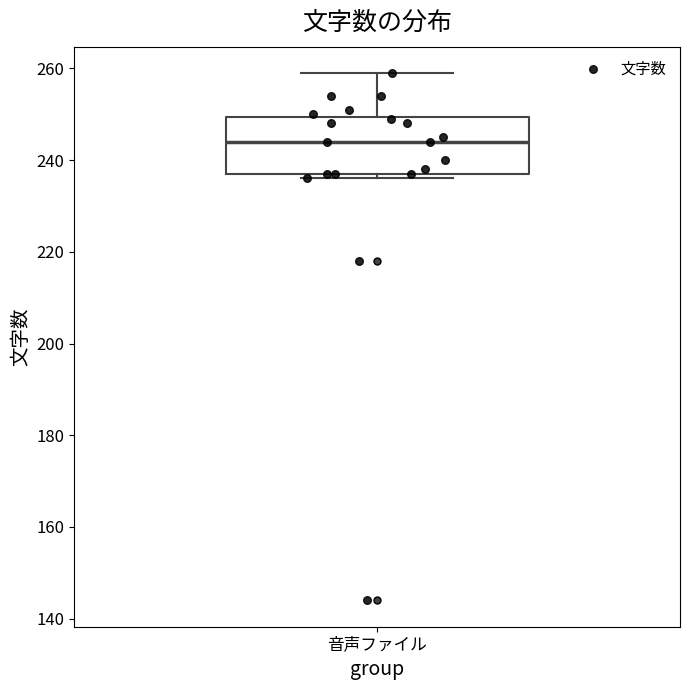

Where is the lower edge of the box for 音声ファイル on the y-axis? The values are not printed on the chart, so give them approximately, as read against the axis.

238